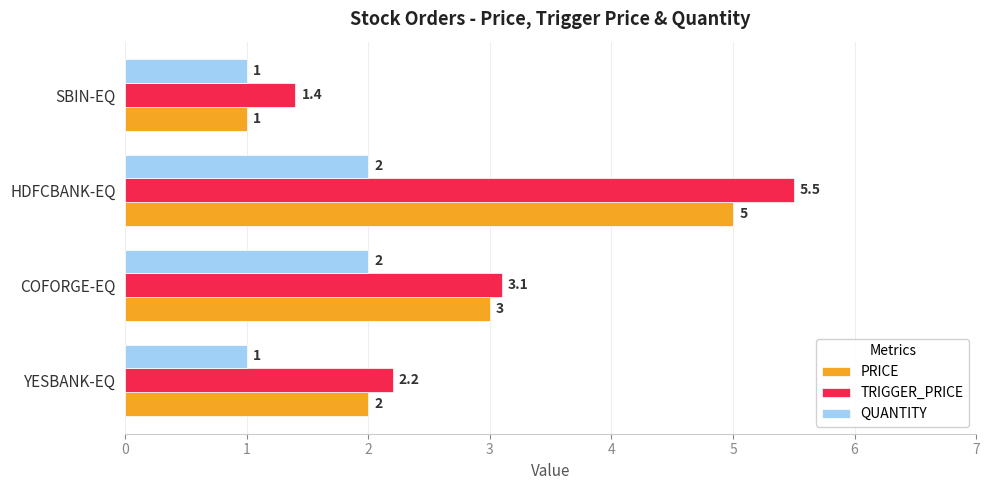

What is the difference between the maximum and minimum values in the PRICE series?

4.0